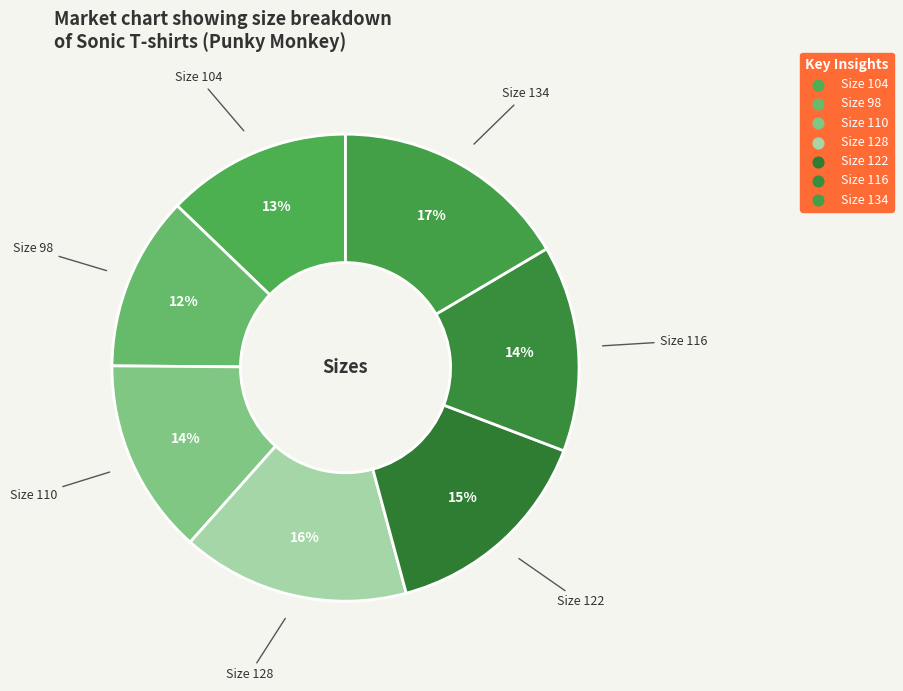

Rank the categories by value from highest to lowest.

134, 128, 122, 116, 110, 104, 98